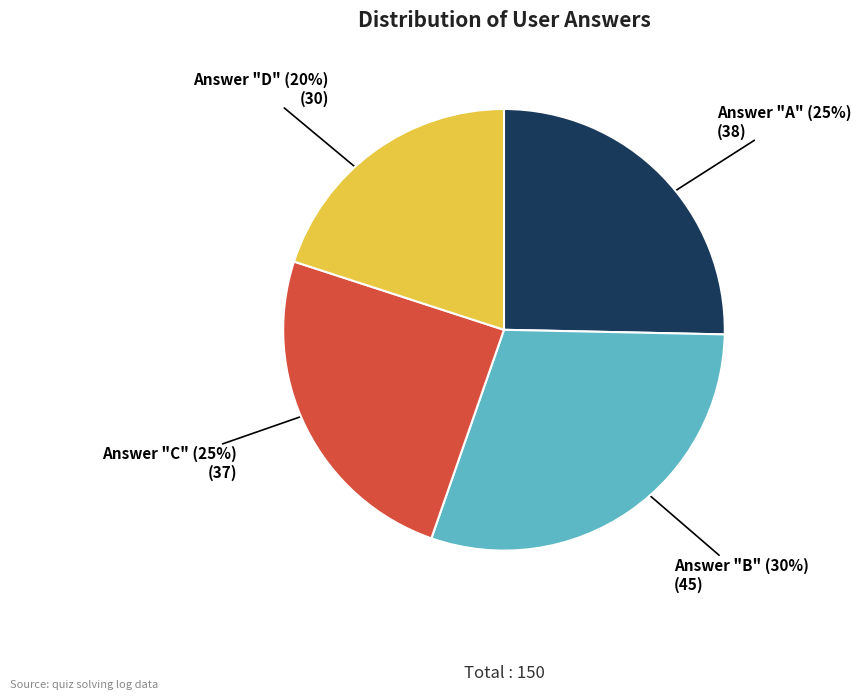

To the nearest percent, what is the average slice percentage?

25%